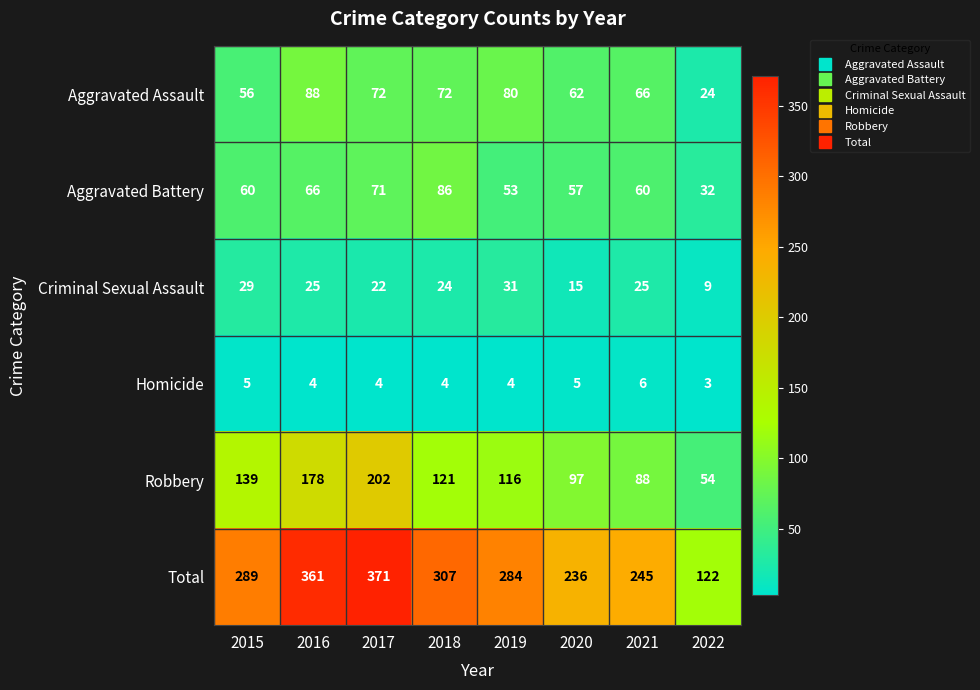

What is the average value of the Homicide series?

4